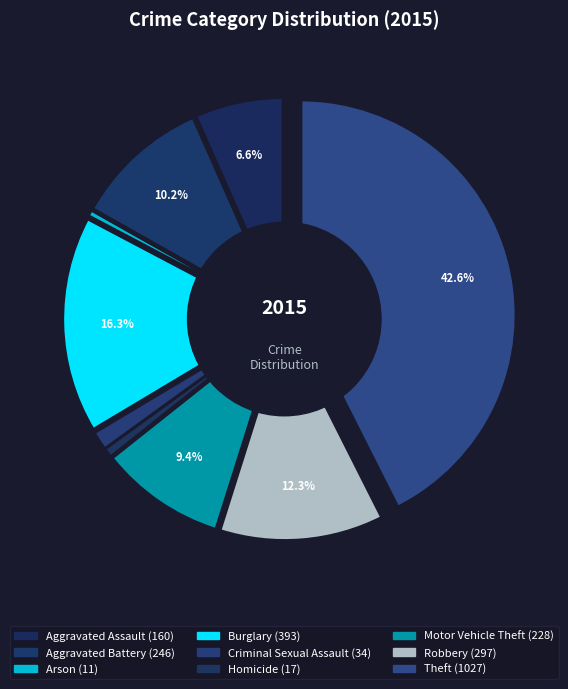

Is there any slice that represents more than half of the pie?

No